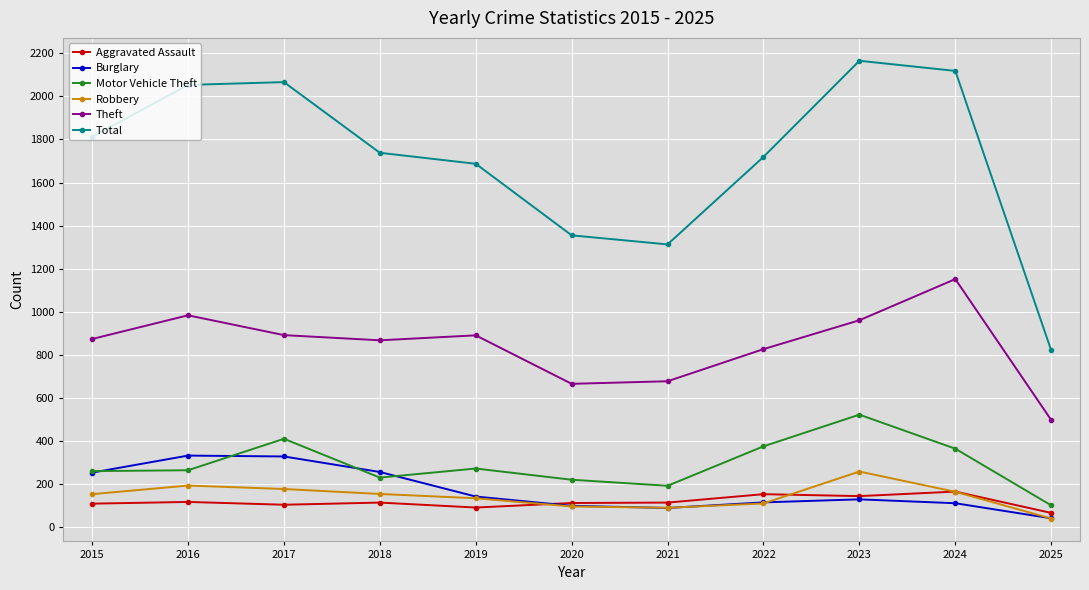

What is the difference between the highest and lowest values at 2024?

2006